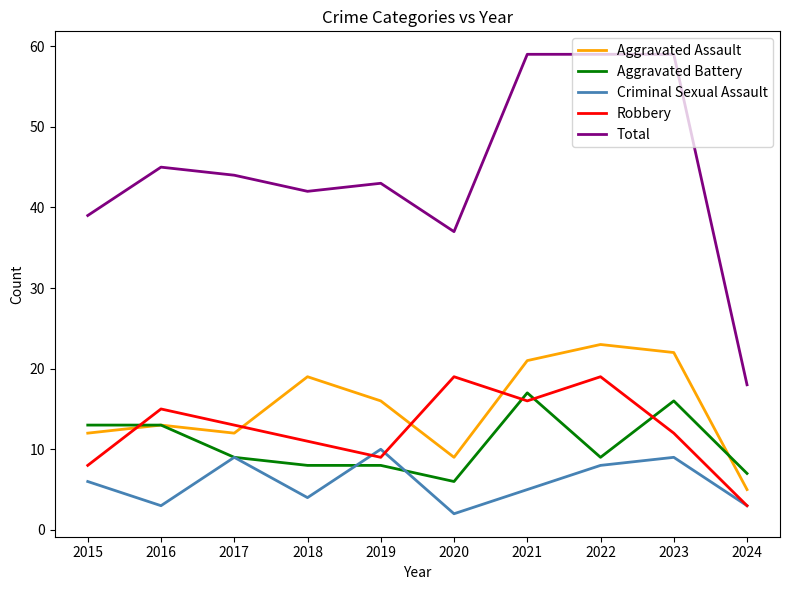

What is the difference between the highest and lowest values at 2022?

51